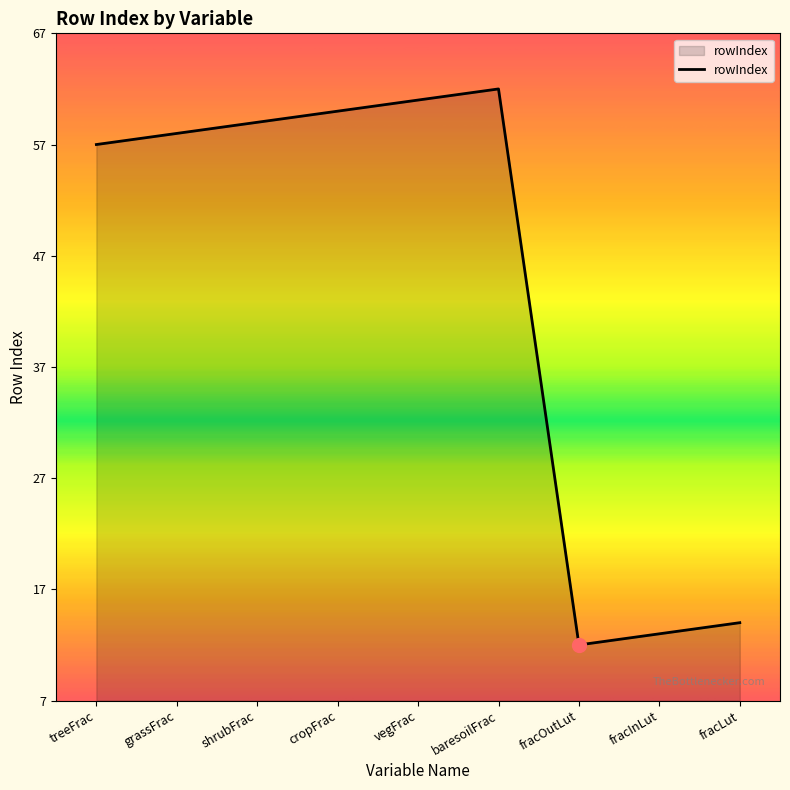

What is the change in value from cropFrac to fracInLut?

-47